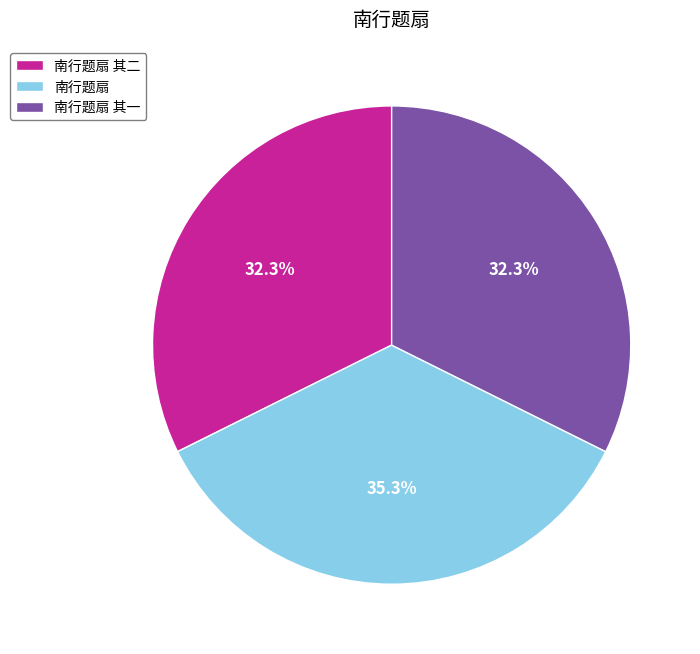

To the nearest percent, what is the difference between the largest and smallest slice percentages?

3%